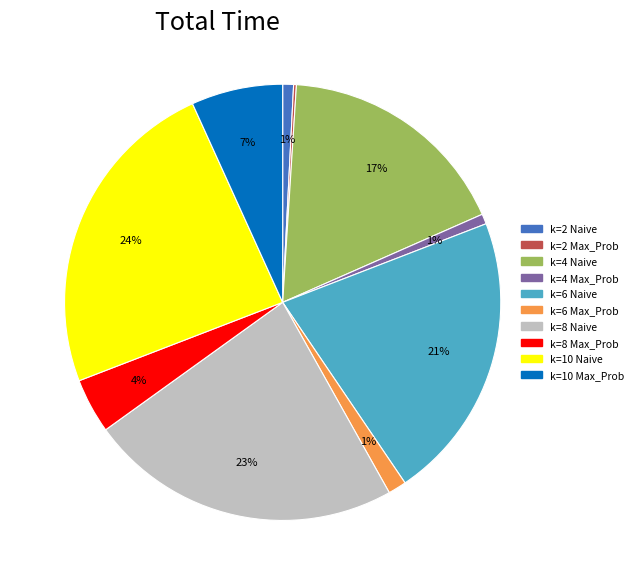

Do k=4 Max_Prob and k=10 Naive together represent more than half of the pie?

No